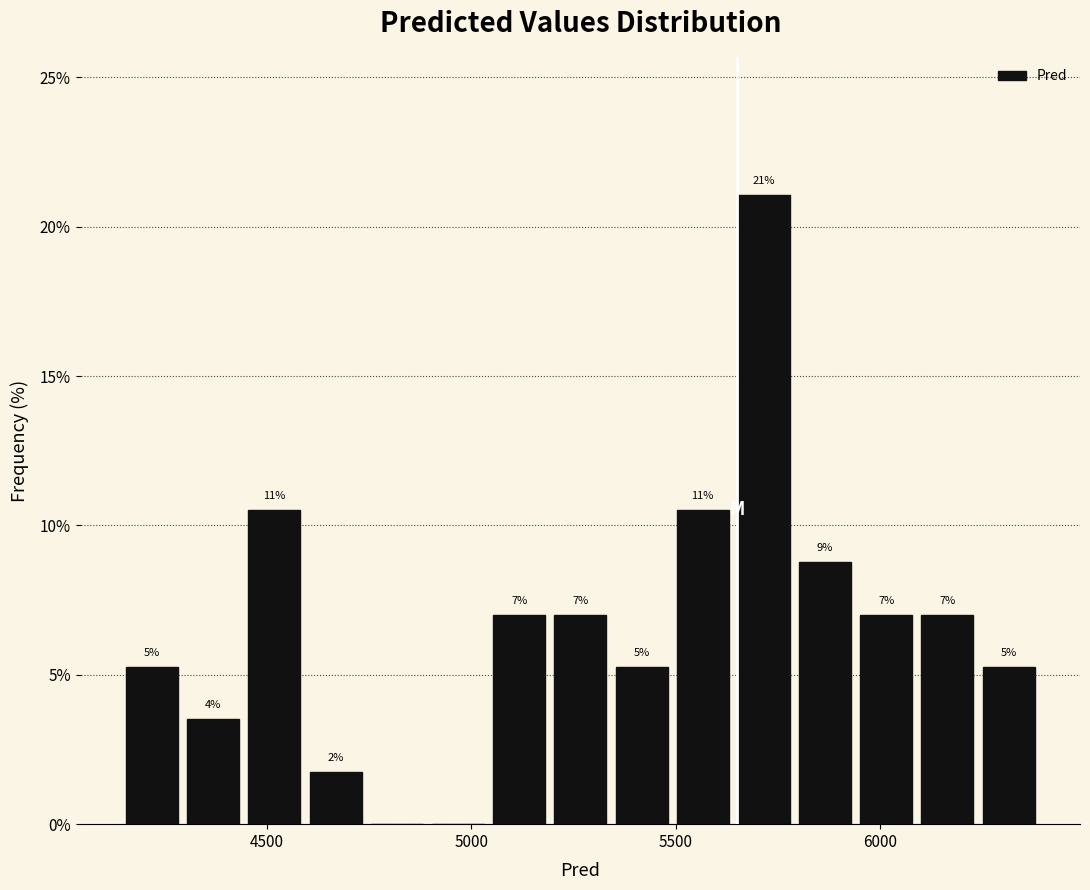

Read against the x-axis, roughly where is the centre of the tallest bar?

5700